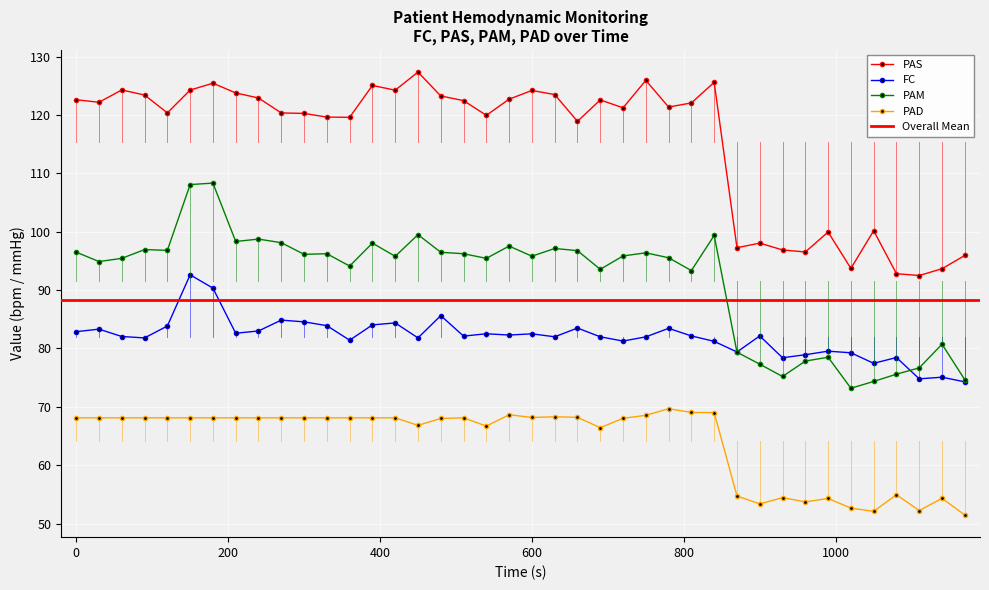

Which label corresponds to the smallest value in the chart?

1170